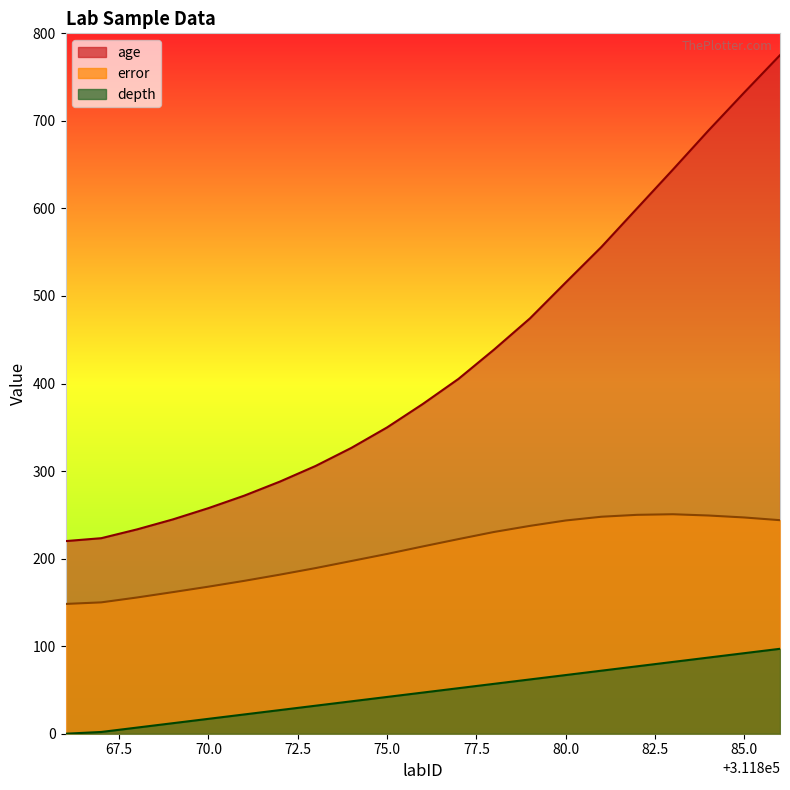

Reading left to right, extract all data points from this chart.

age: 220.0	223.3	233.4	244.7	257.7	271.9	288.0	305.9	326.5	349.8	376.6	405.3	438.9	474.4	515.4	556.0	600.2	644.3	689.1	732.5	775.1
error: 148.2	150.0	155.6	161.7	168.0	174.6	181.7	189.2	197.3	205.3	213.9	222.3	230.5	237.4	243.6	247.8	250.0	250.7	249.2	247.0	243.9
depth: 0.0	2.0	7.0	12.0	17.0	22.0	27.0	32.0	37.0	42.0	47.0	52.0	57.0	62.0	67.0	72.0	77.0	82.0	87.0	92.0	97.0